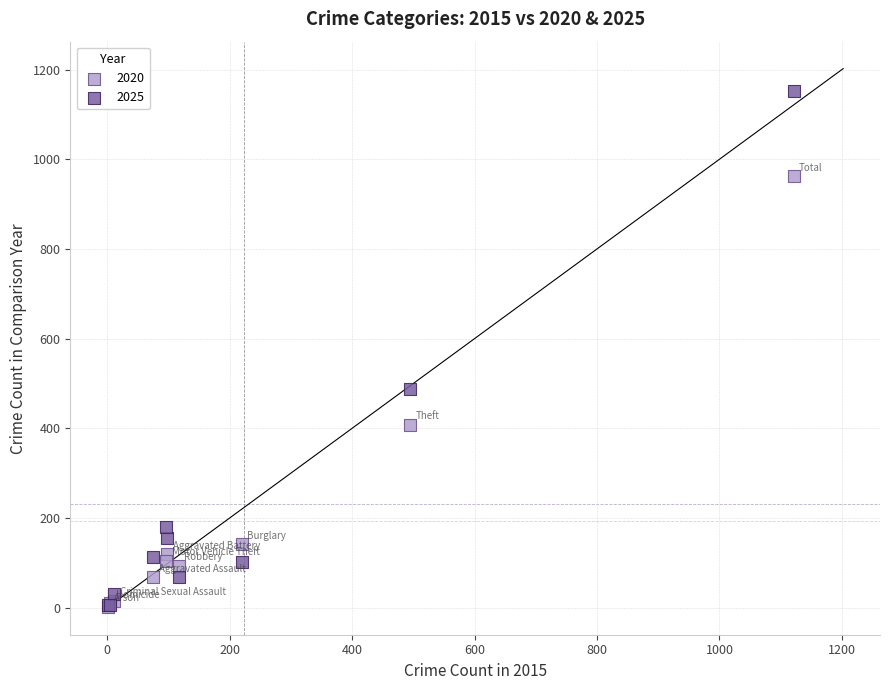

In the 2025 series, what Y value is closest to 579?

488